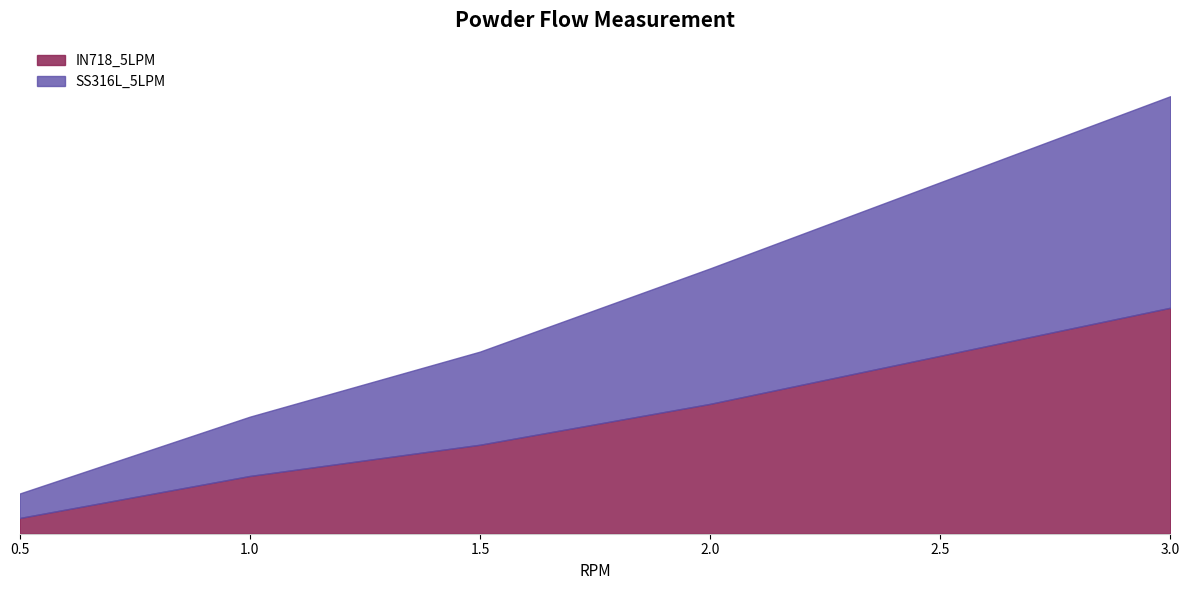

At which category does the chart reach its minimum across all series?

0.5